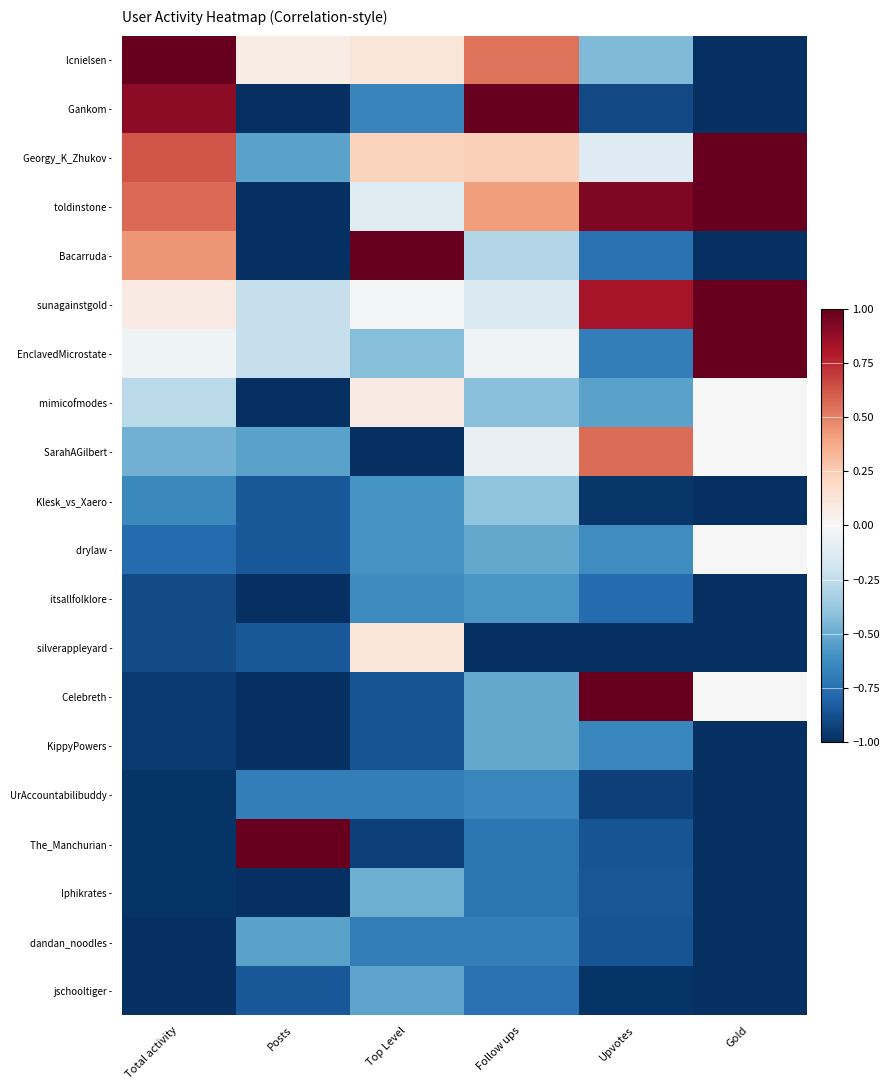

What is the total value across all series at Follow ups?

-5.8